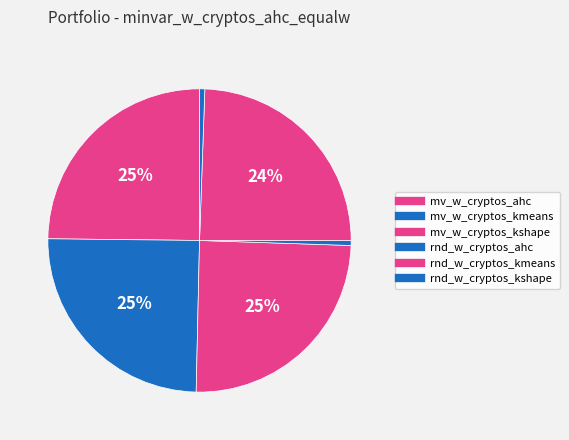

How many segments does this pie chart have?

6